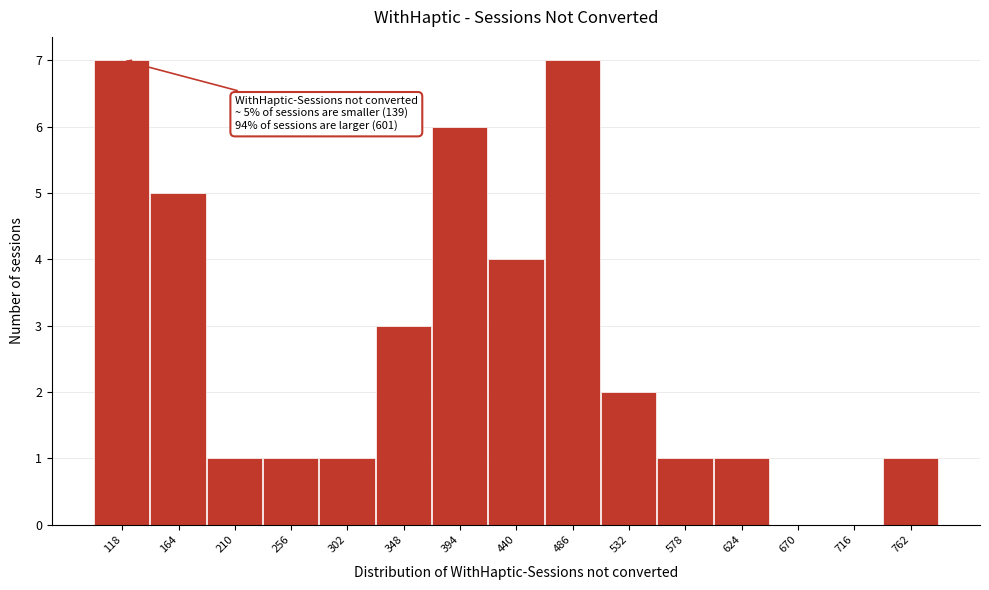

Reading right to left, what are all the values shown in this chart?

762=1	716=0	670=0	624=1	578=1	532=2	486=7	440=4	394=6	348=3	302=1	256=1	210=1	164=5	118=7